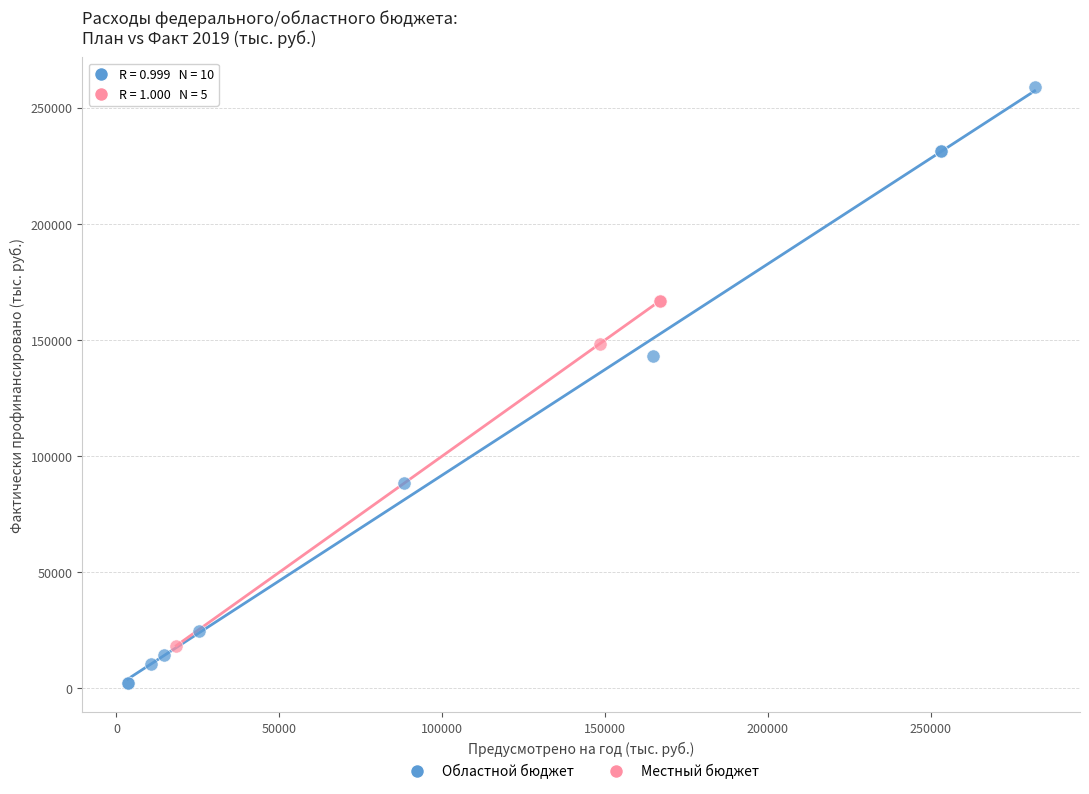

Which series reaches the minimum Y coordinate?

Областной бюджет